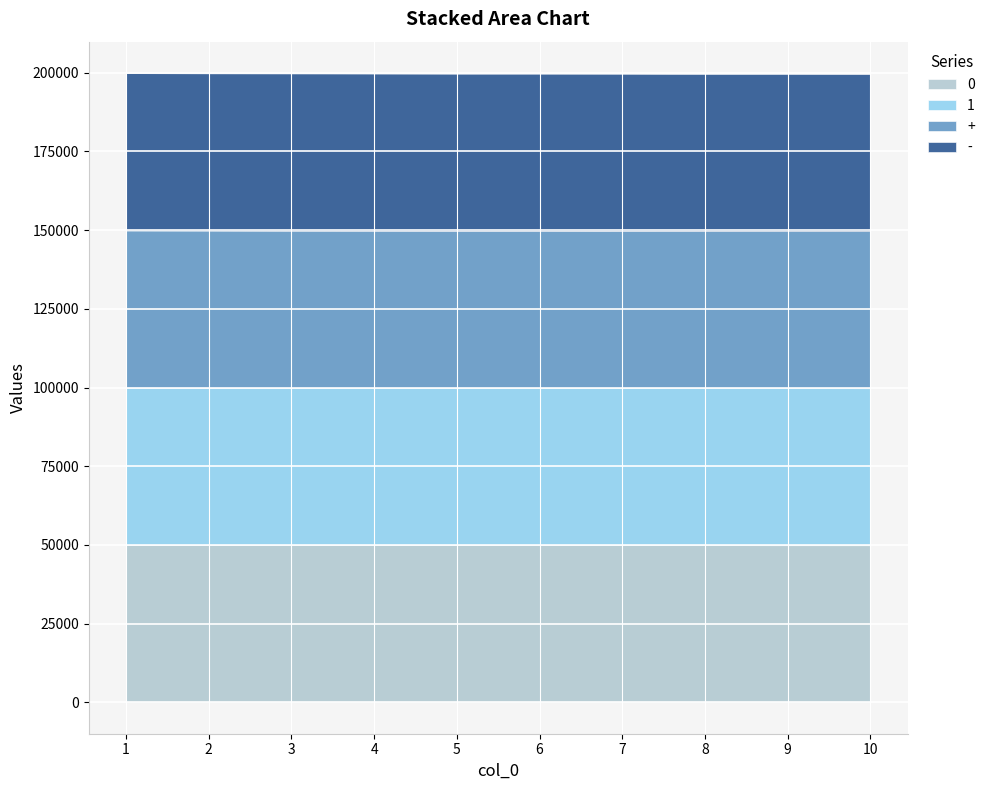

What is the difference between the second highest and second lowest values in the 1 series?

60